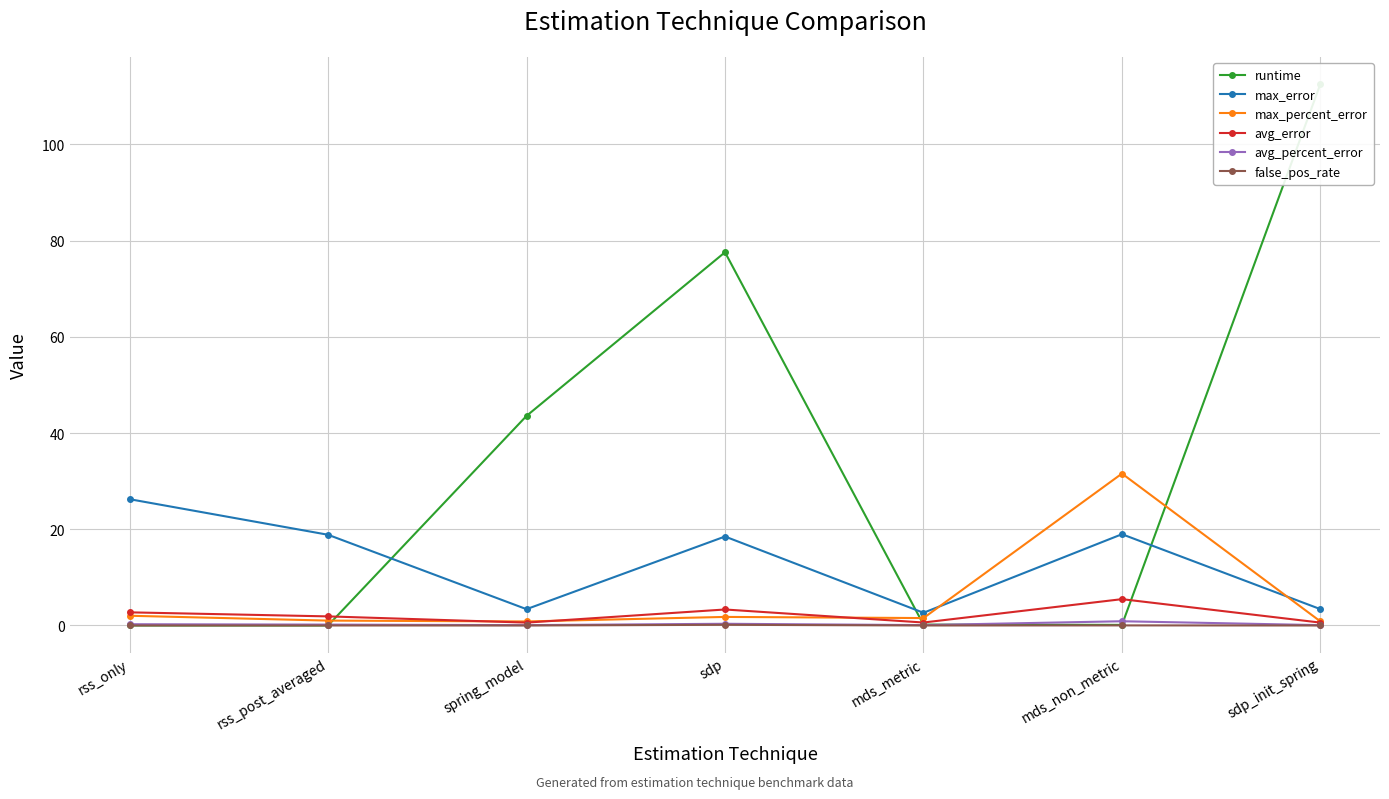

What is the value of the avg_percent_error point at the 1st from the left?

0.3